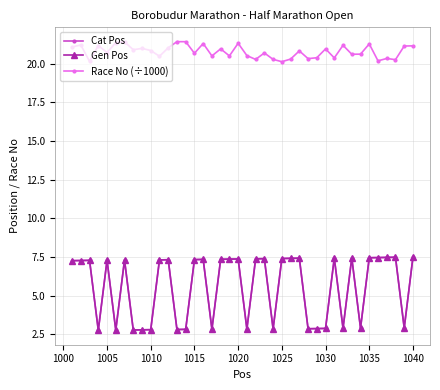

Is this an area chart (filled region under the line)?

No